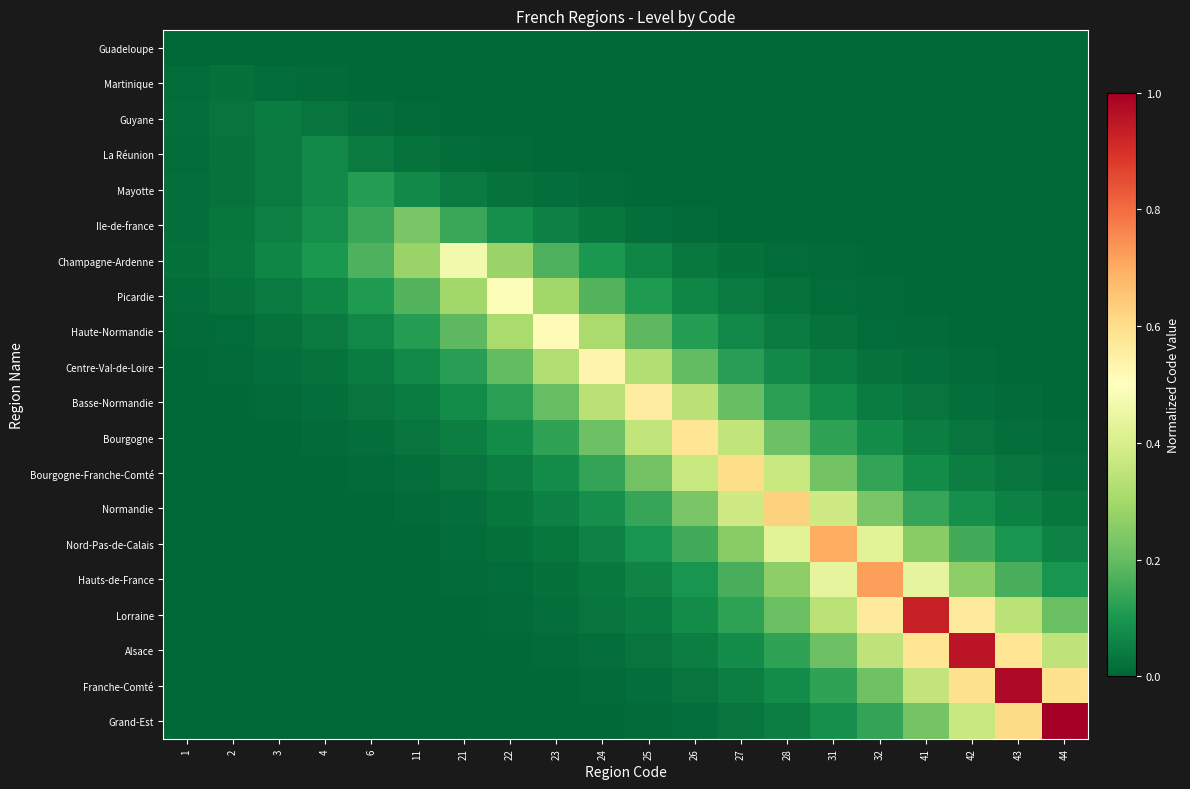

At how many categories does at least one series exceed 0?

20